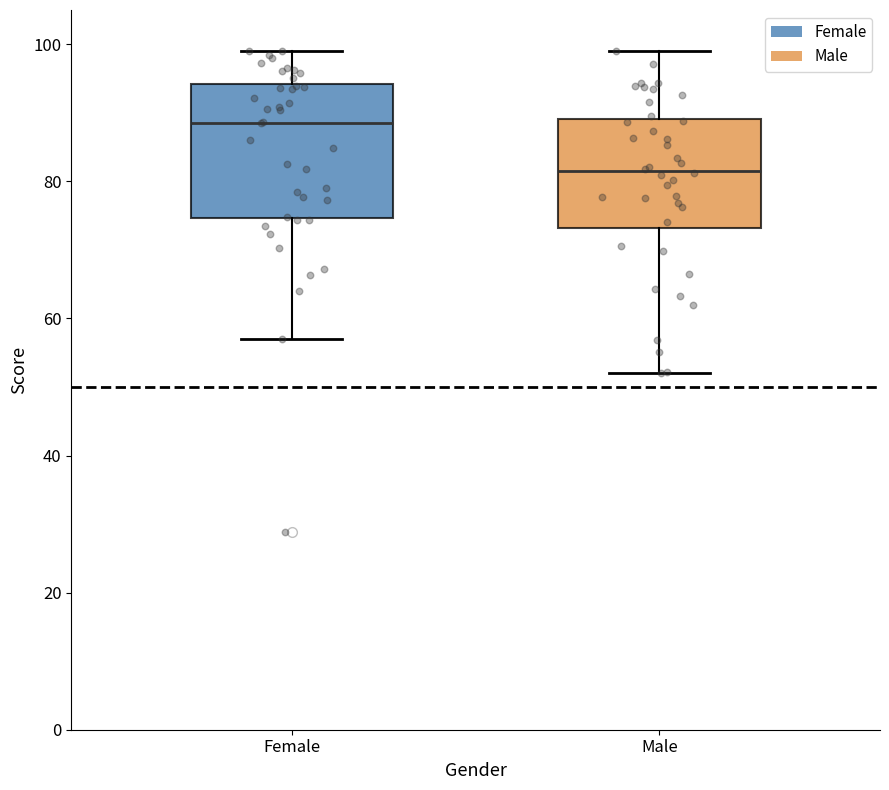

Where is the lower edge of the box for Female on the y-axis? The values are not printed on the chart, so give them approximately, as read against the axis.

74